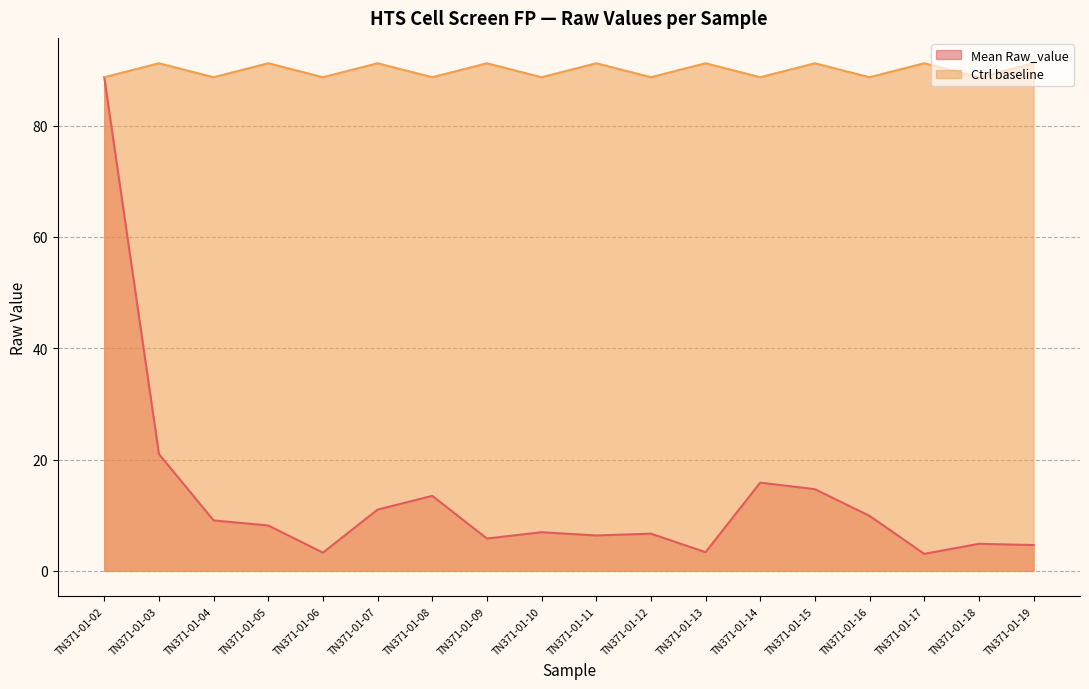

How many data points in Ctrl baseline are above 91?

9